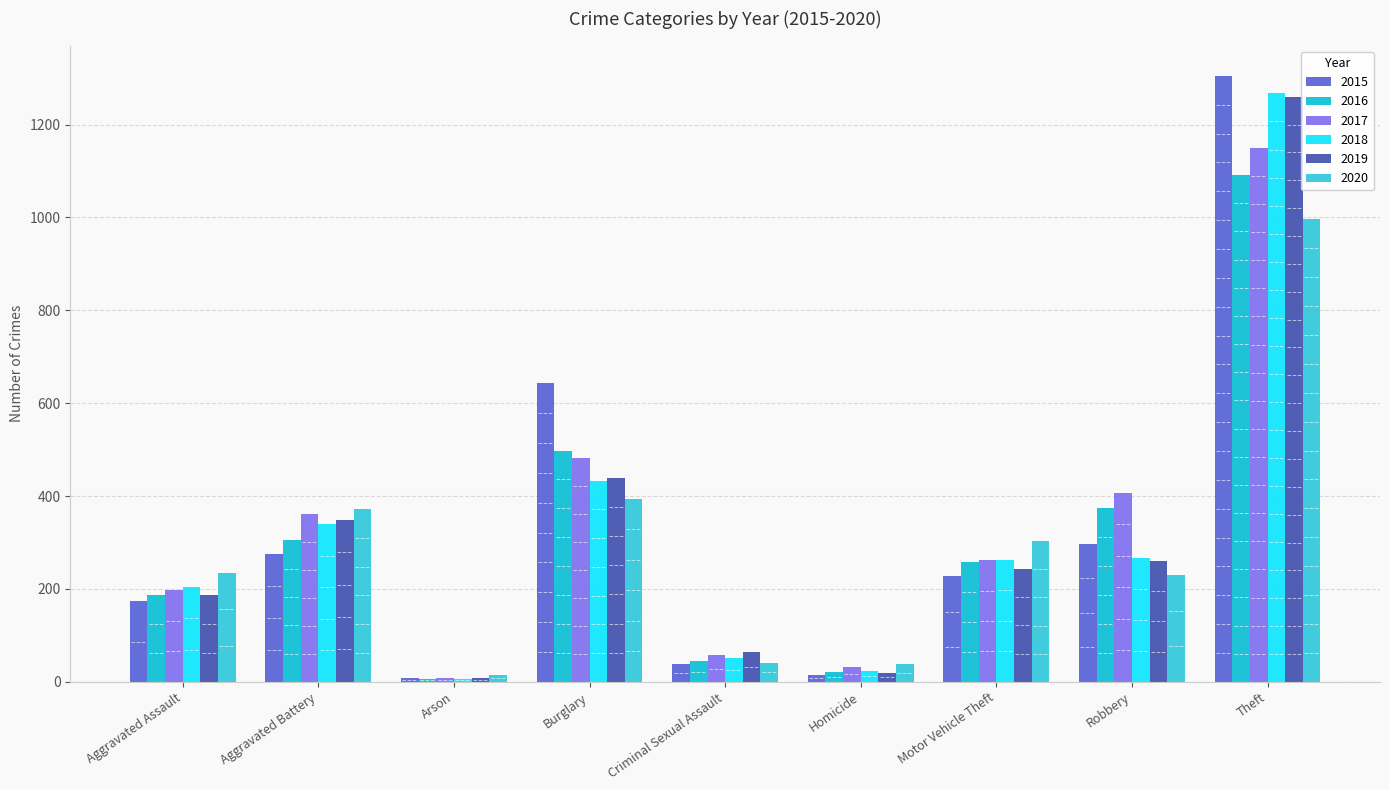

Rank the series at Homicide from highest to lowest value.

2020, 2017, 2018, 2016, 2019, 2015